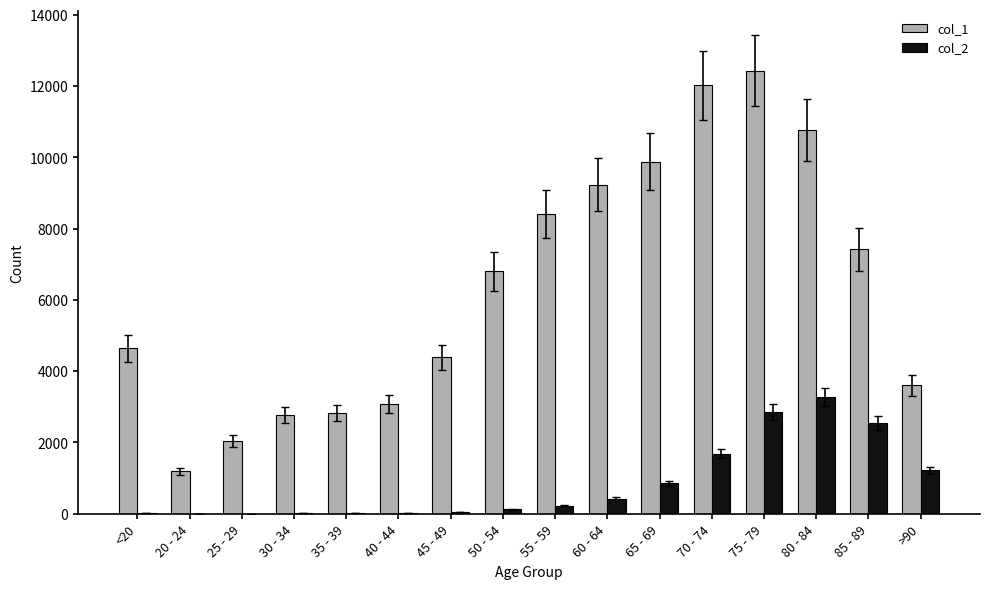

The value of col_1 at 25 - 29 is 3182. True or false?

False